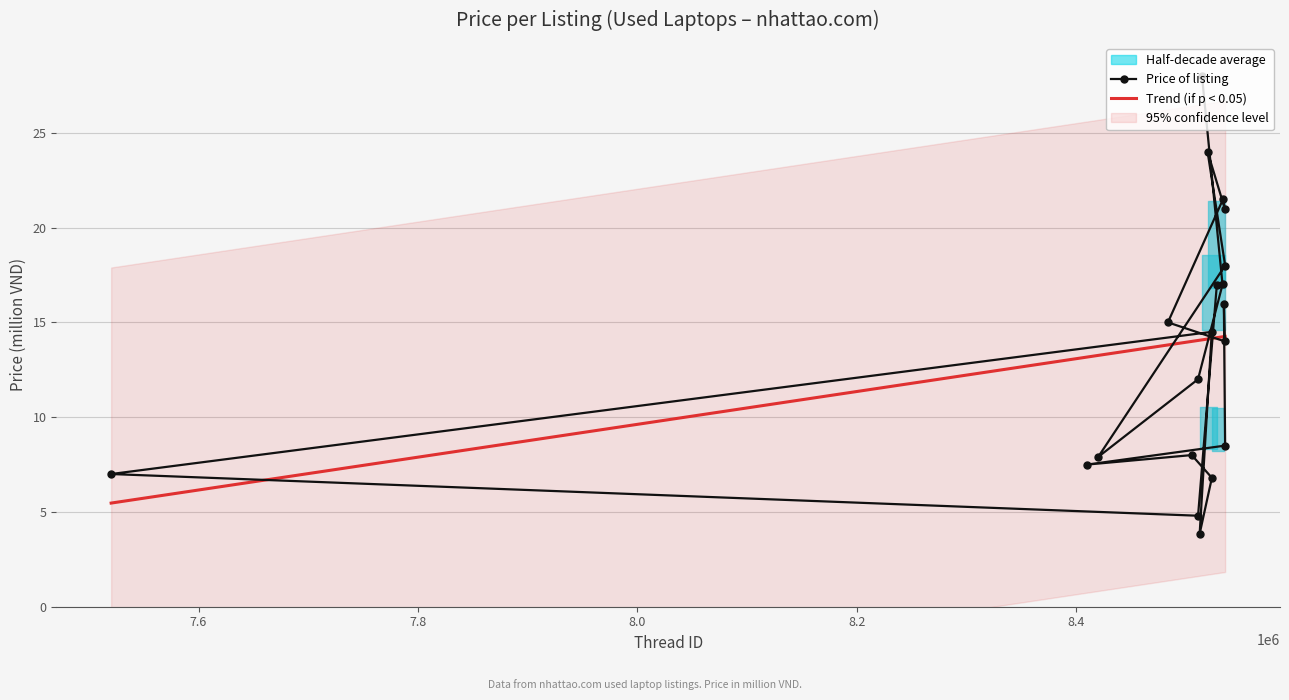

What is the minimum value for Price of listing?

3.9